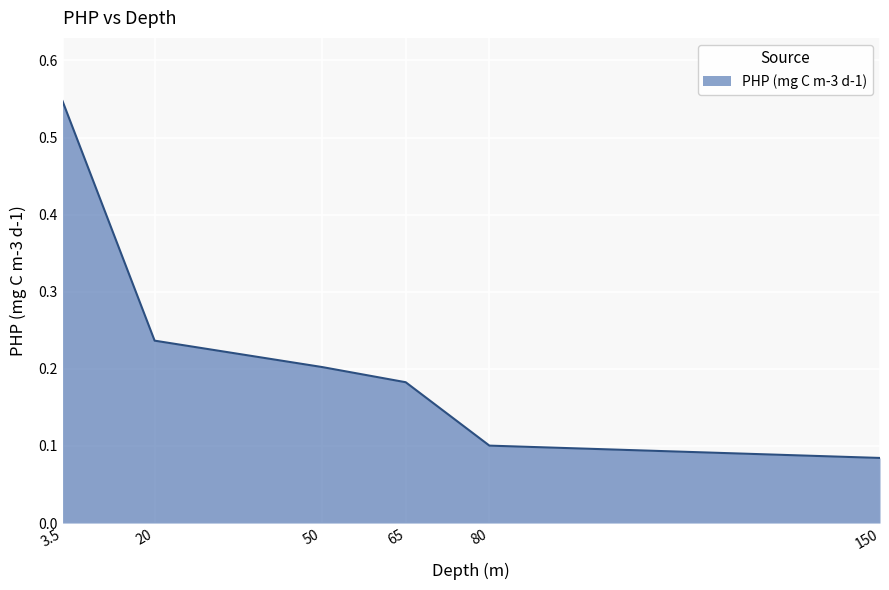

List the labels in order of value, smallest first.

150, 80, 65, 50, 20, 3.5